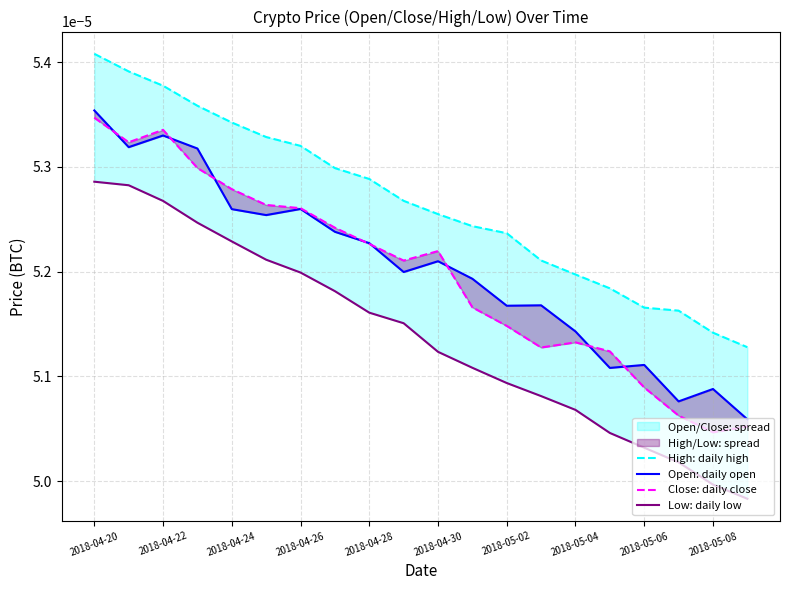

Is this an area chart (filled region under the line)?

No